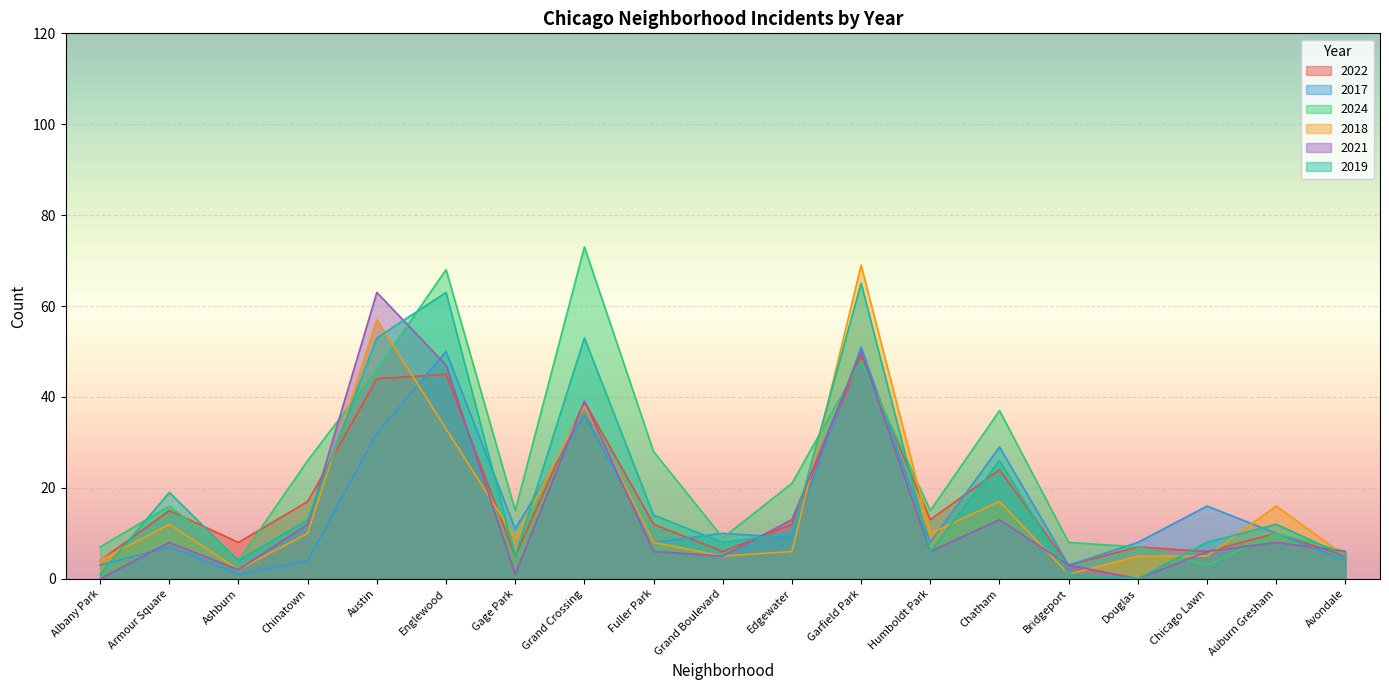

Where do 2024 and 2019 first cross each other?

Albany Park and Armour Square